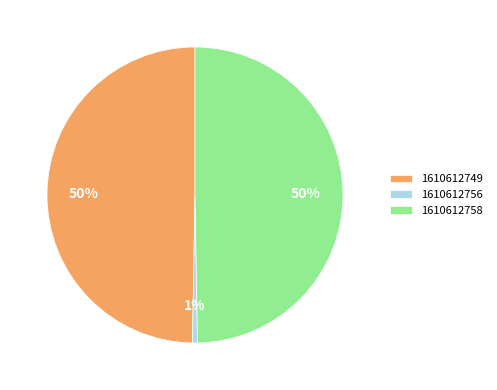

The 1610612756 slice represents 1% of the pie. True or false?

True